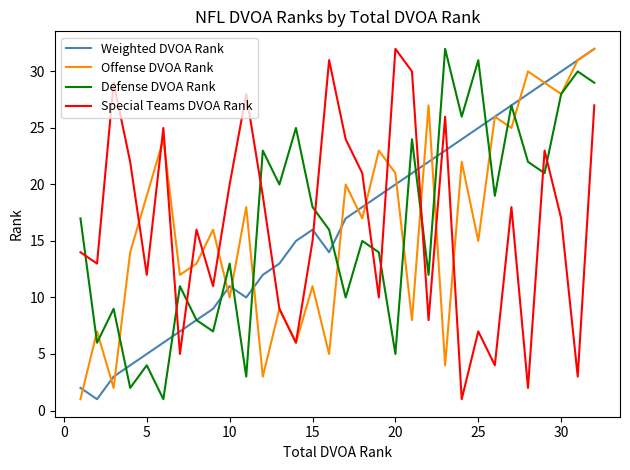

How many intersections are there between Defense DVOA Rank and Special Teams DVOA Rank?

10